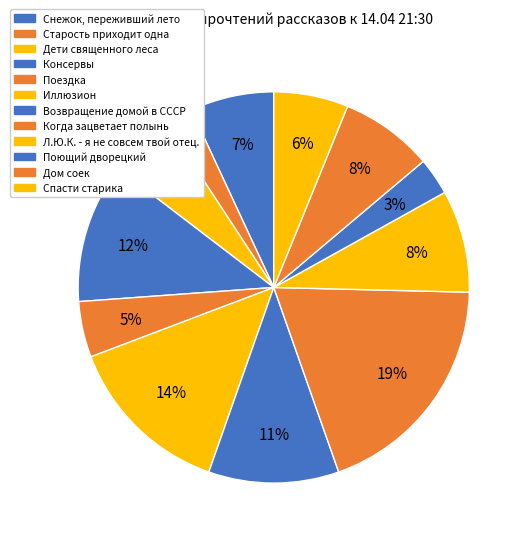

To the nearest percent, what is the difference between the Консервы and Снежок, переживший лето slice percentages?

5%